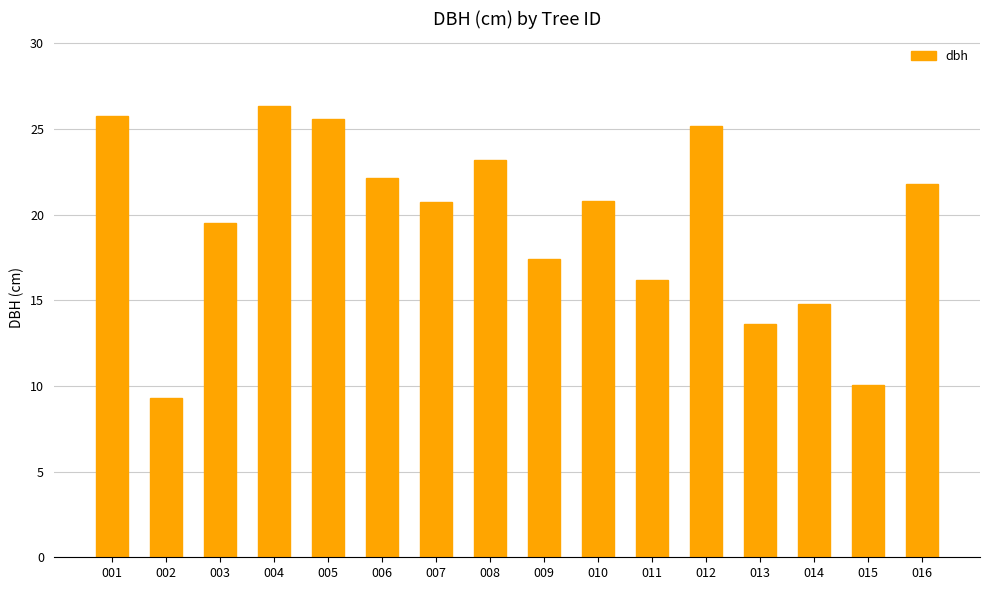

Which label corresponds to the smallest value in the chart?

002